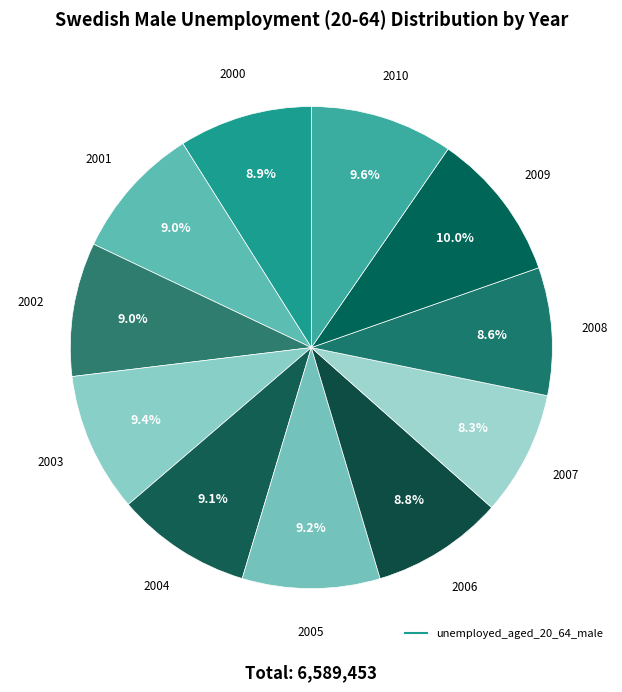

Does any single category account for the majority?

No